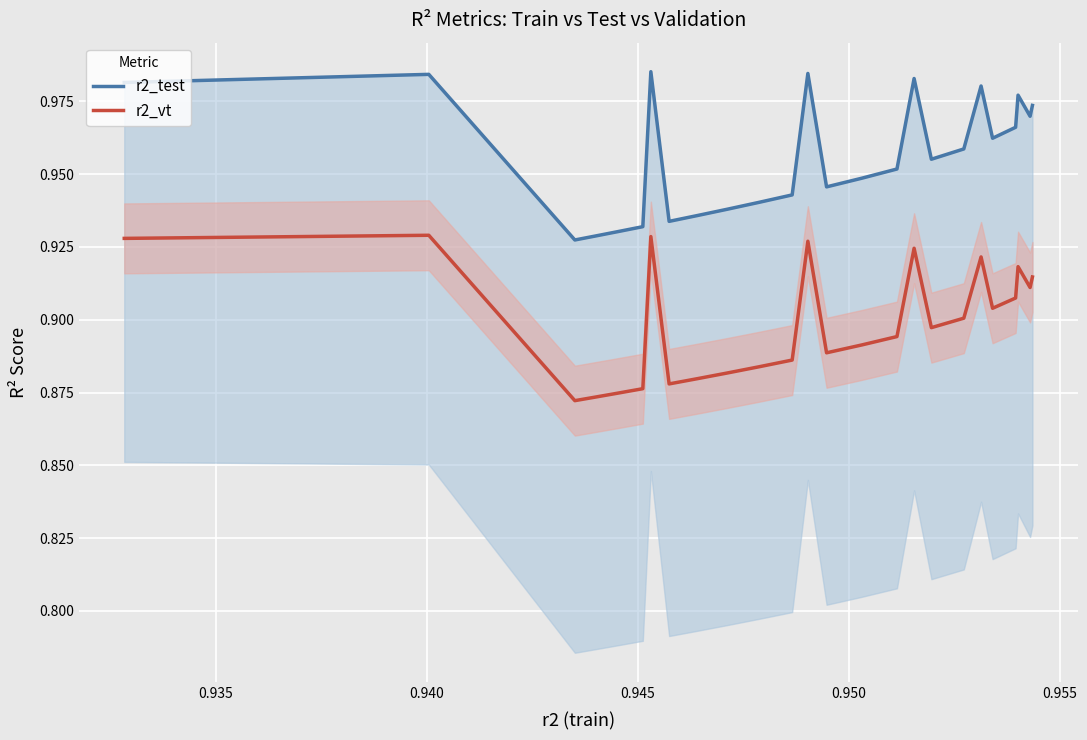

Reading left to right, what are all the values shown in this chart?

r2_test: 1.0	1.0	0.9	0.9	0.9	0.9	1.0	0.9	0.9	0.9	0.9	0.9	1.0	0.9	0.9	1.0	1.0	1.0	1.0	1.0	1.0	1.0	1.0	1.0	1.0
r2_vt: 0.9	0.9	0.9	0.9	0.9	0.9	0.9	0.9	0.9	0.9	0.9	0.9	0.9	0.9	0.9	0.9	0.9	0.9	0.9	0.9	0.9	0.9	0.9	0.9	0.9